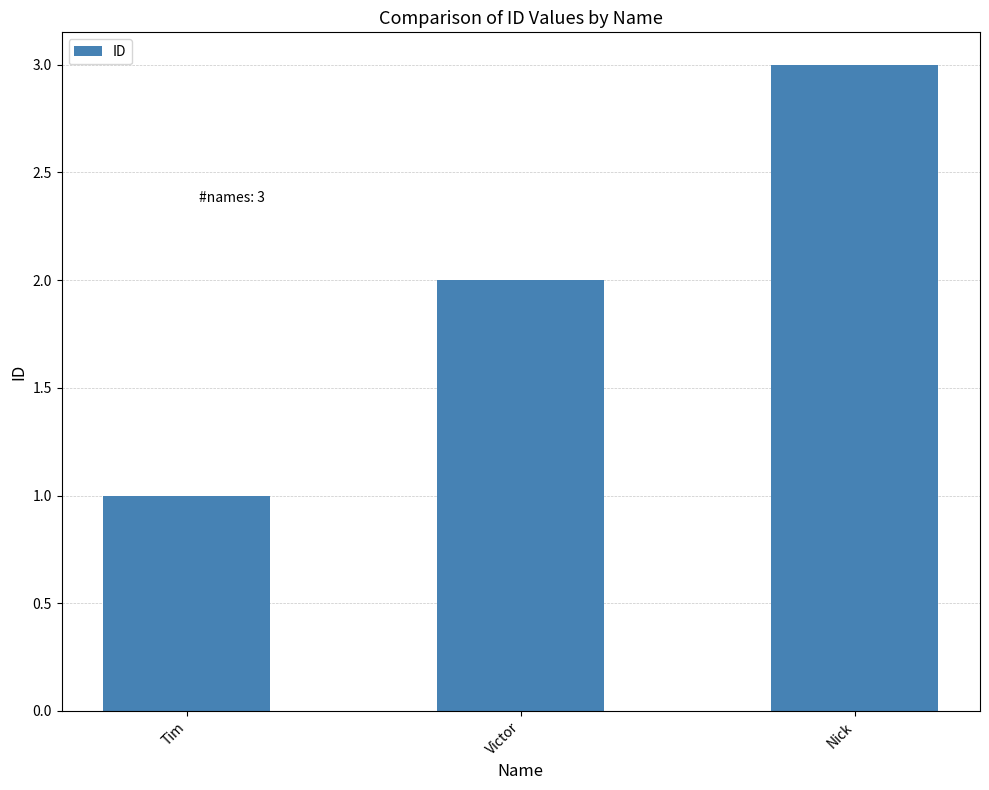

Reading left to right, list all the values displayed in this chart.

Tim=1	Victor=2	Nick=3